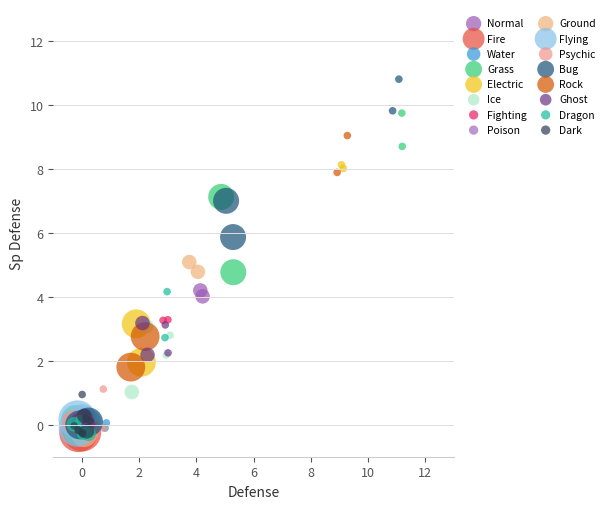

Which series has the widest spread of Y values?

Bug